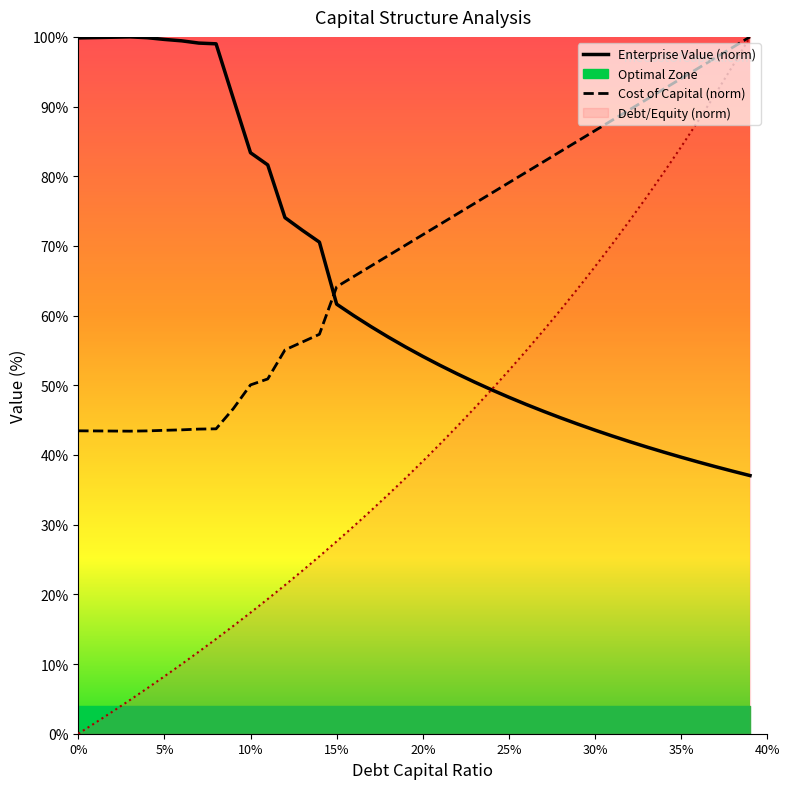

True or false: Cost of Capital (norm) and Enterprise Value (norm) cross at least once.

True